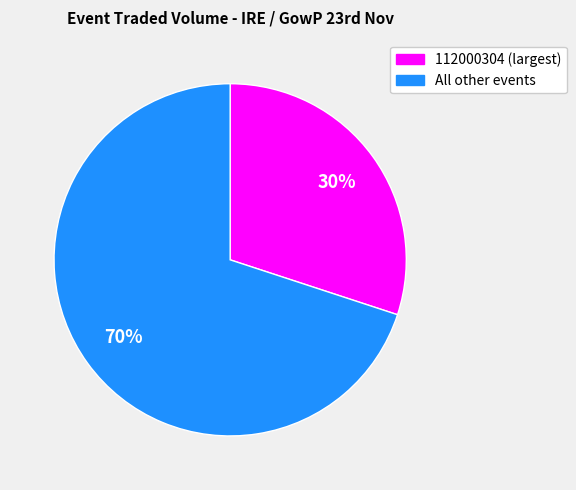

What is the smallest slice in the pie chart?

112000304 (largest)